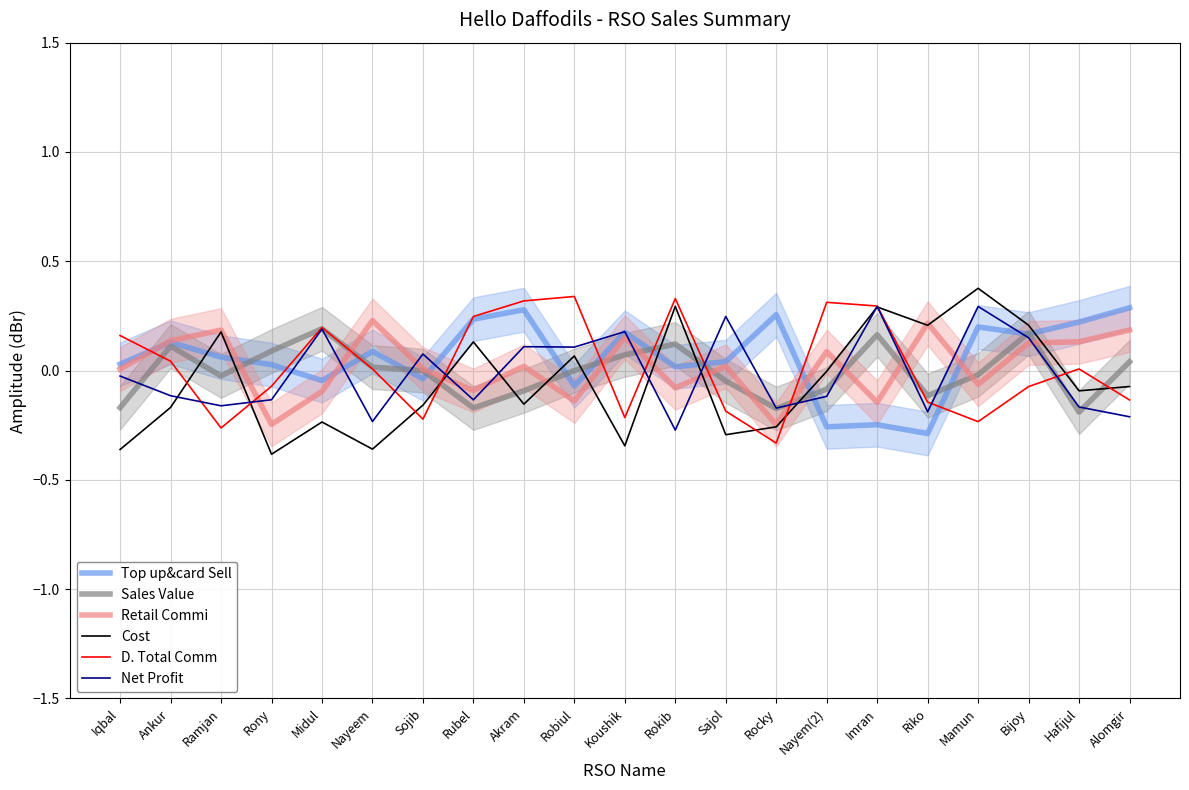

How many values in Net Profit are above zero?

9